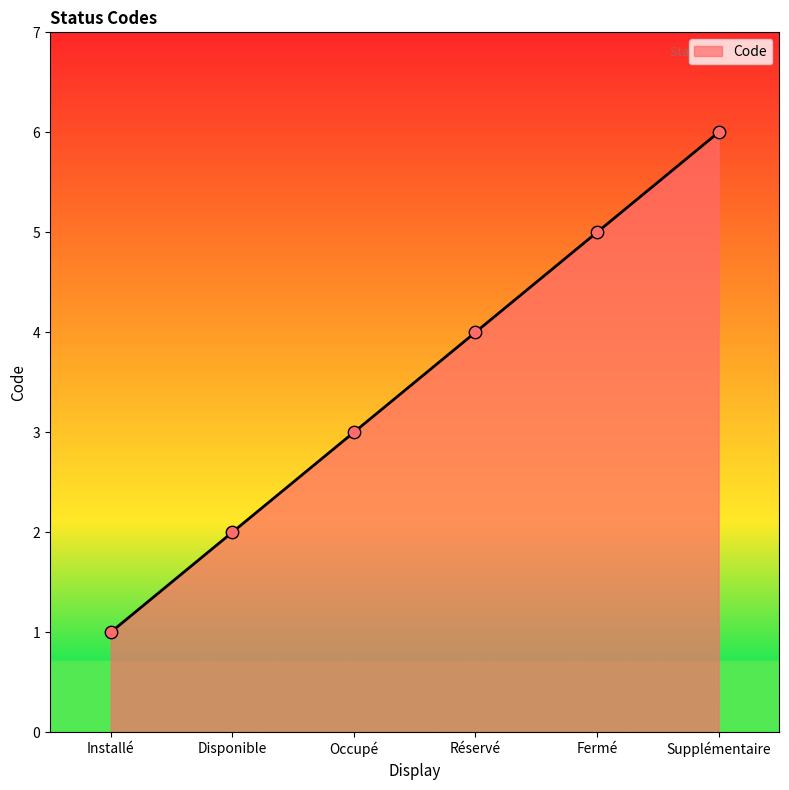

Between Disponible and Occupé, which is larger?

Occupé